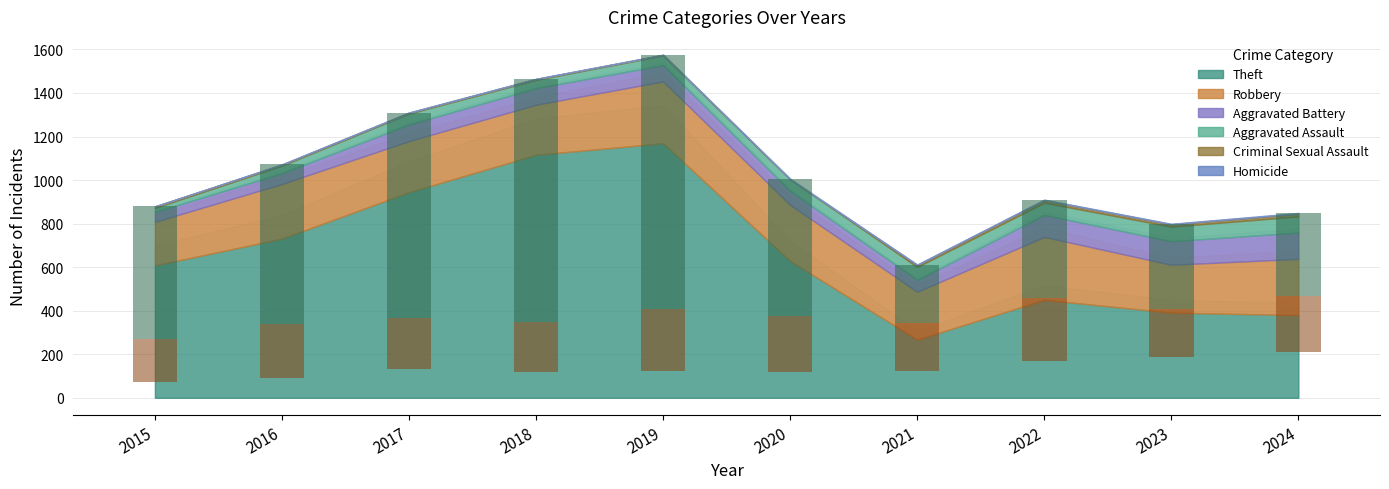

How many positive values does the Homicide series have?

8